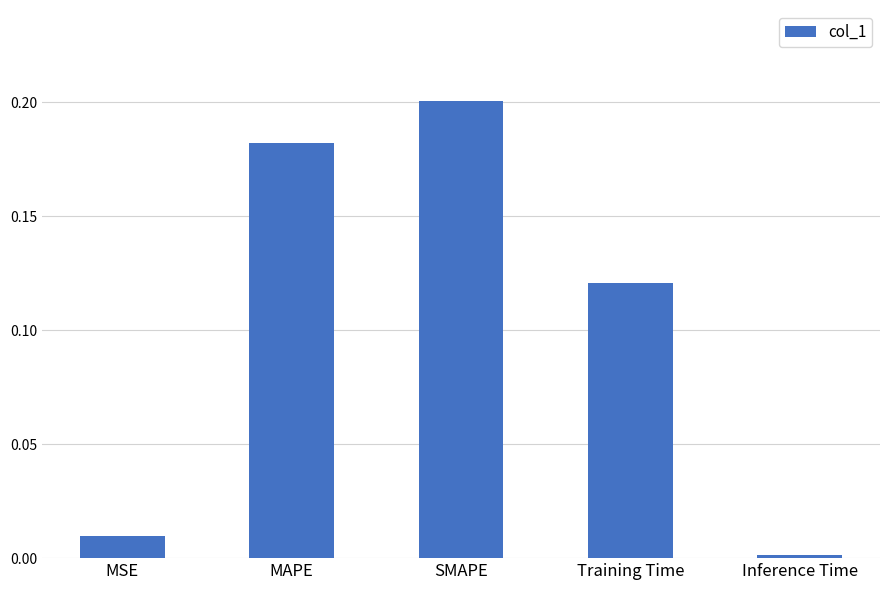

List the labels in order of value, smallest first.

Inference Time, MSE, Training Time, MAPE, SMAPE